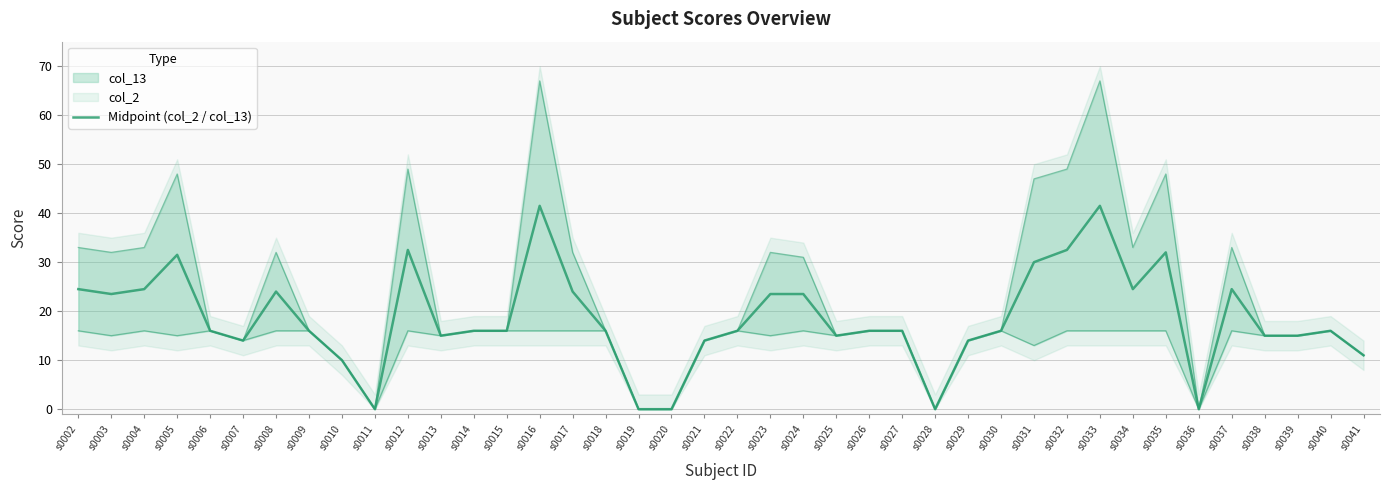

Rank the categories by value from lowest to highest.

s0011, s0019, s0020, s0028, s0036, s0010, s0041, s0007, s0021, s0029, s0013, s0025, s0038, s0039, s0006, s0009, s0014, s0015, s0018, s0022, s0026, s0027, s0030, s0040, s0003, s0023, s0024, s0008, s0017, s0002, s0004, s0034, s0037, s0031, s0005, s0035, s0012, s0032, s0016, s0033